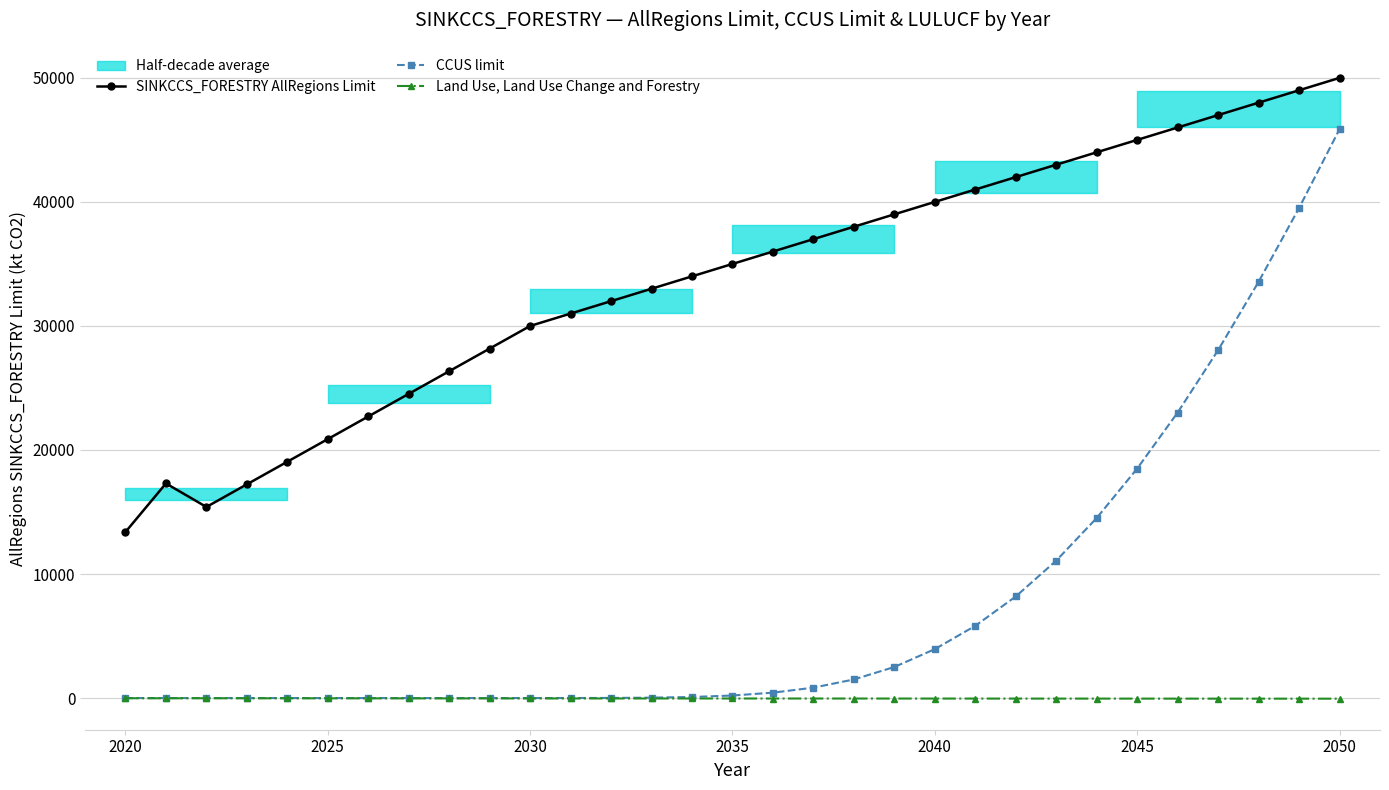

What is the maximum value for CCUS limit?

45861.0